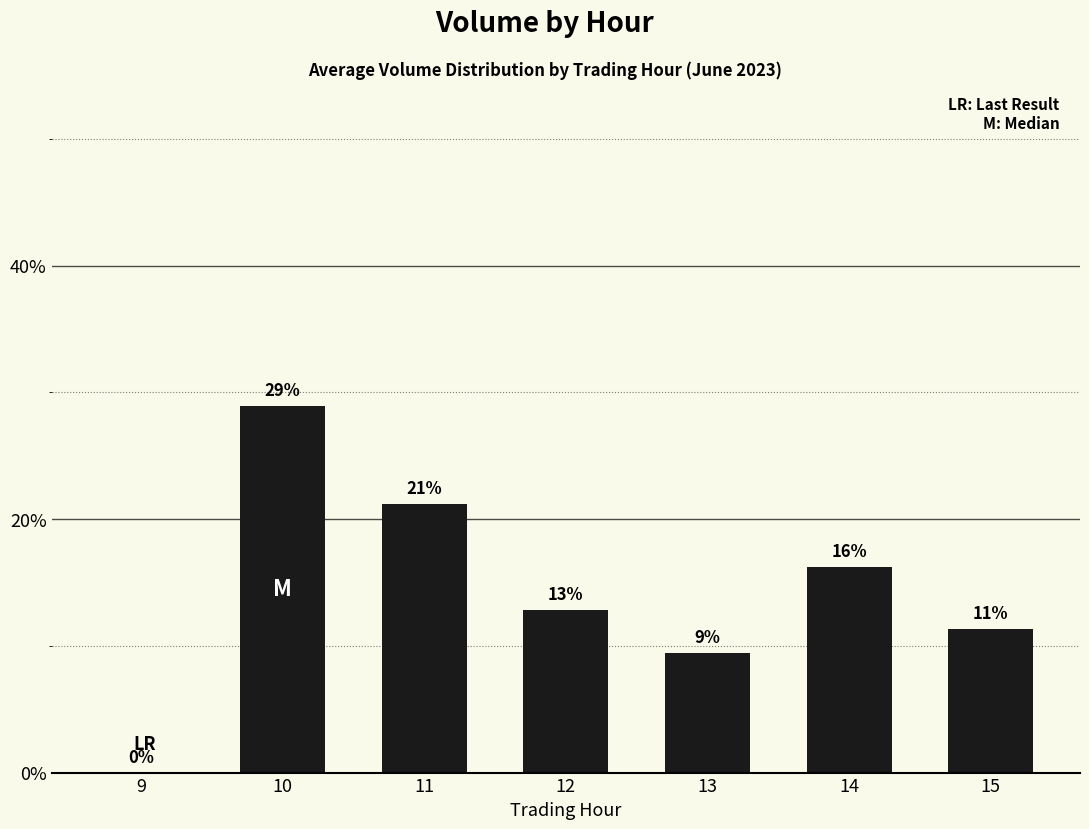

Reading right to left, transcribe all the data shown in this chart.

11.3	16.2	9.4	12.9	21.2	28.9	0.0